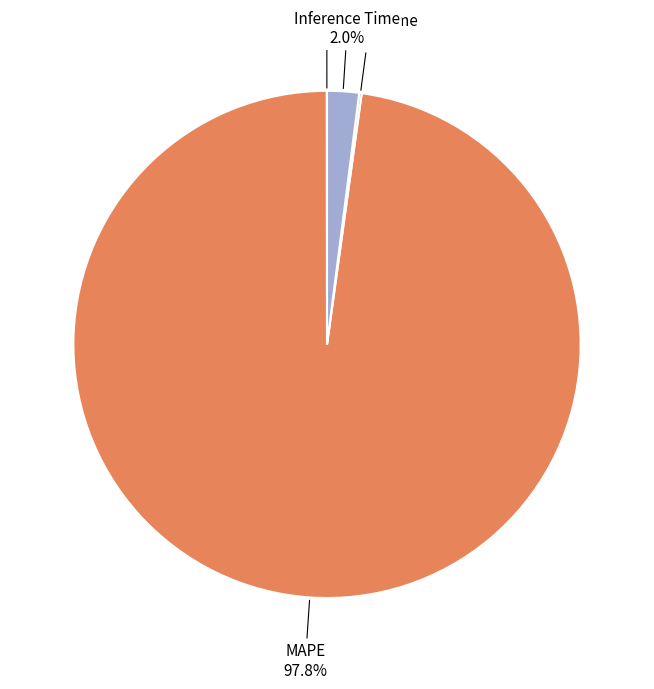

What percentage is NOT represented by MAPE?

2.2%